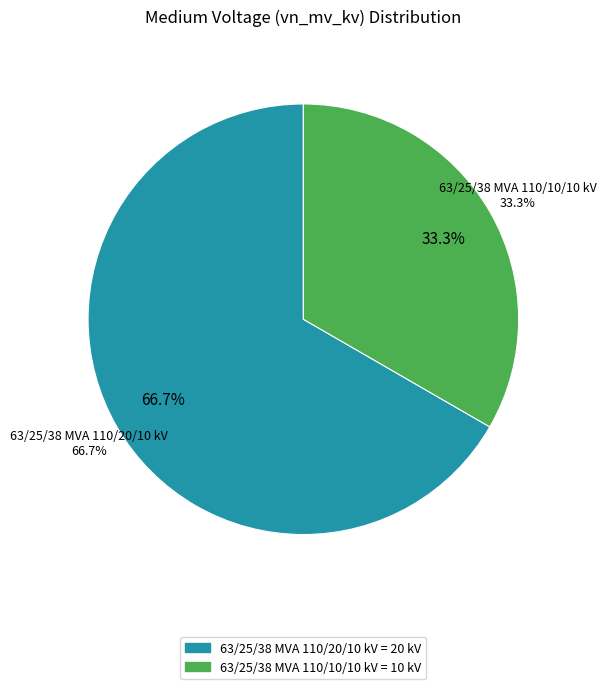

What percentage is NOT represented by 63/25/38 MVA 110/10/10 kV?

66.7%